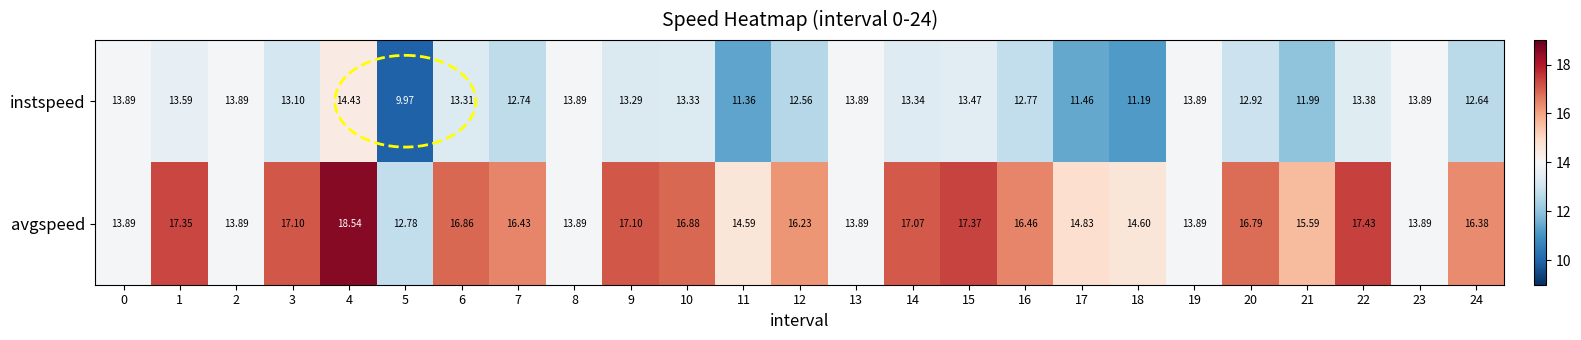

Which series has the widest spread of values?

avgspeed